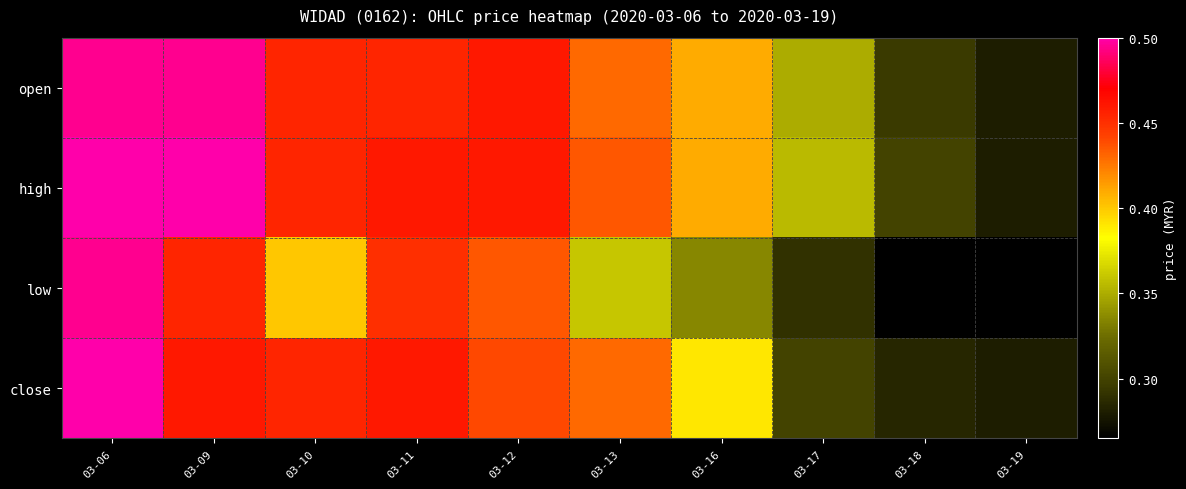

List the series in order of their peak value, highest first.

high, close, open, low